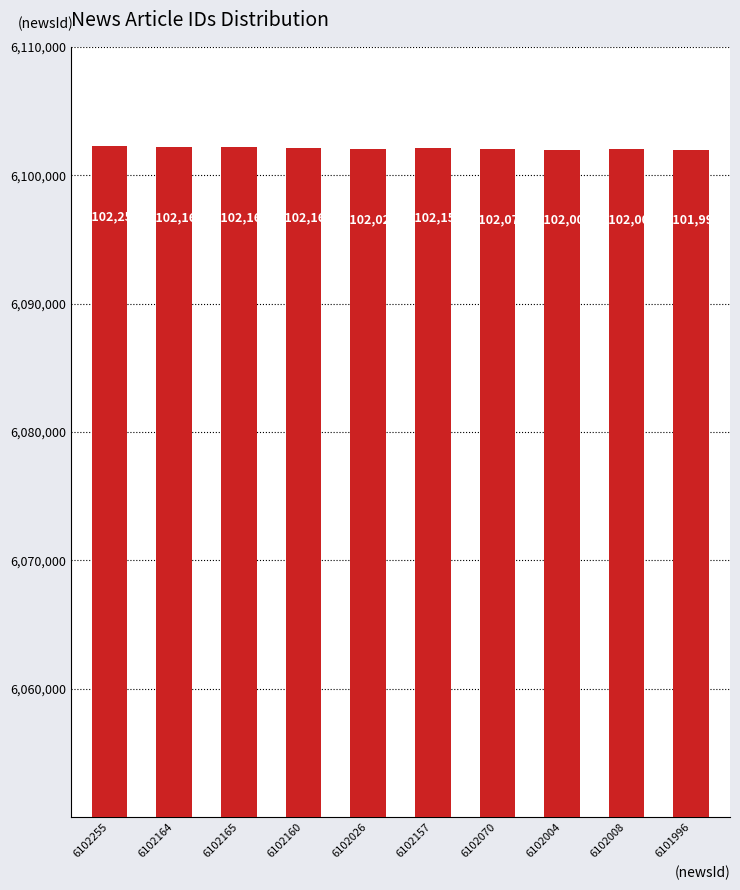

How many values are below 6102157?

5